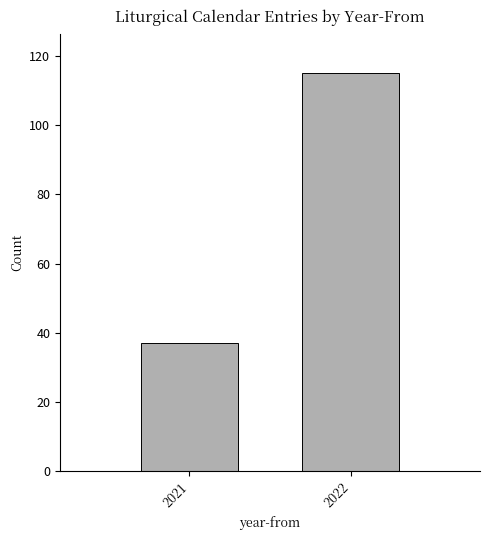

Reading right to left, what are all the values shown in this chart?

115	37